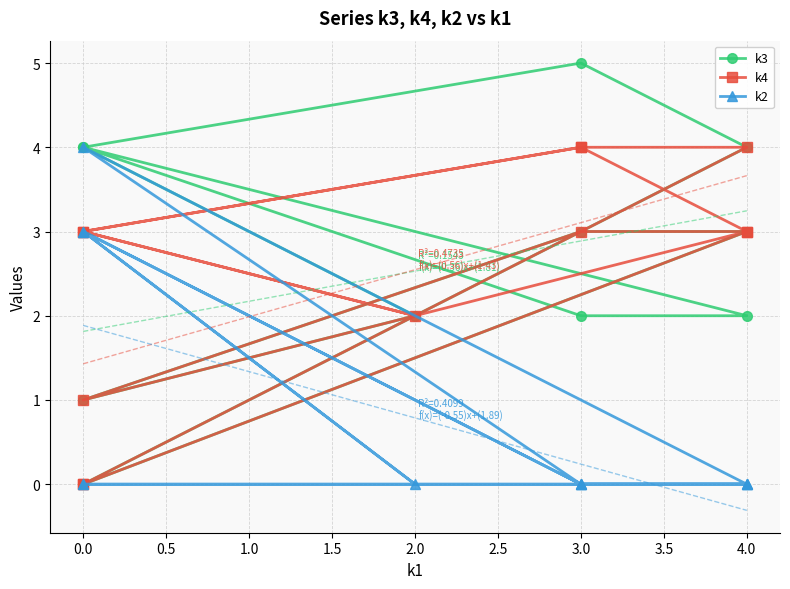

Reading left to right, what are all the values shown in this chart?

k3: 0	4	5	4	2	2	4	2	1	3	3	0
k4: 0	3	3	1	3	4	3	2	3	4	4	0
k2: 0	0	0	4	0	0	3	0	3	0	0	0